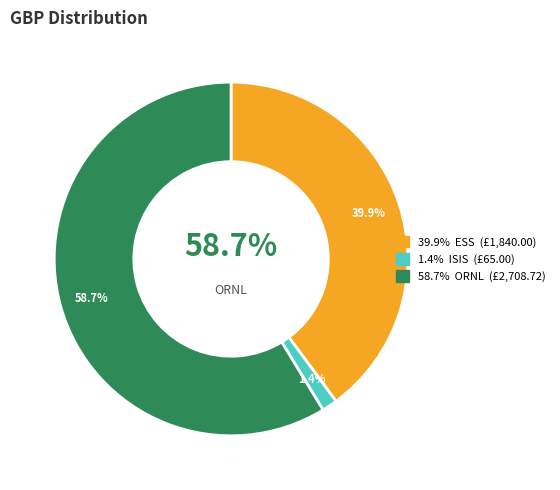

To the nearest percent, what percentage of the pie is ISIS?

1%